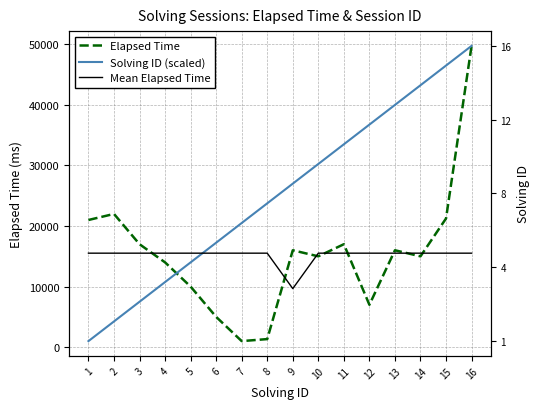

Between 1 and 9, which series saw the biggest shift?

Solving ID (scaled)